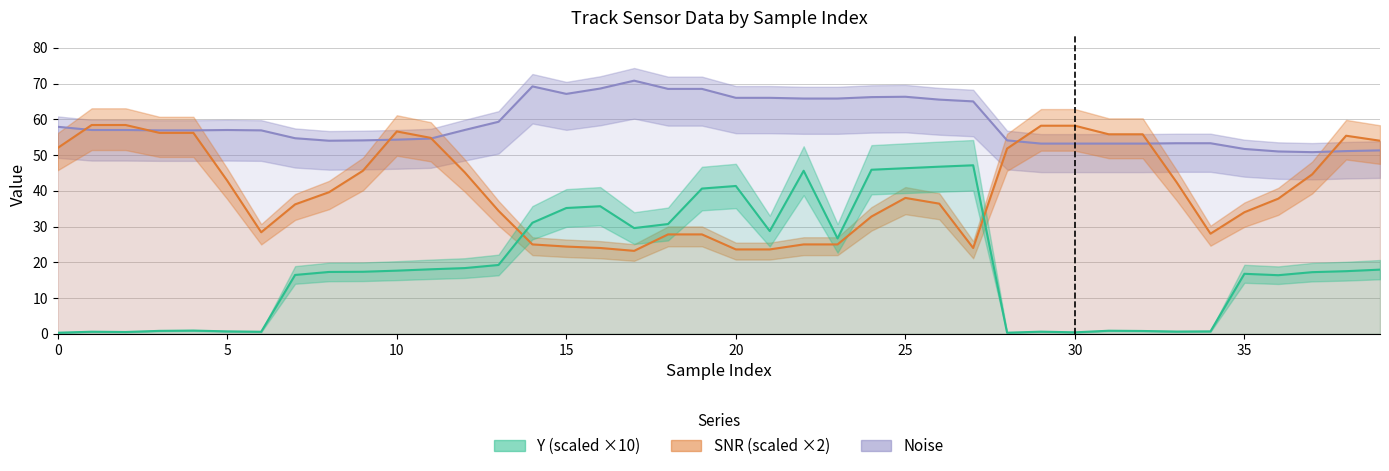

List the series in order of their peak value, lowest first.

Y, SNR, Noise